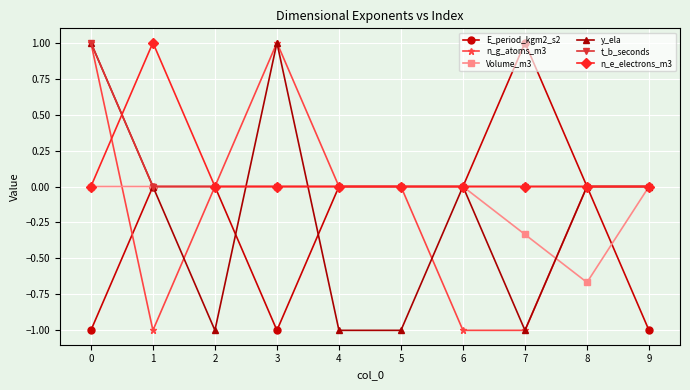

True or false: n_g_atoms_m3 has a value of 0.7 at 4.

False